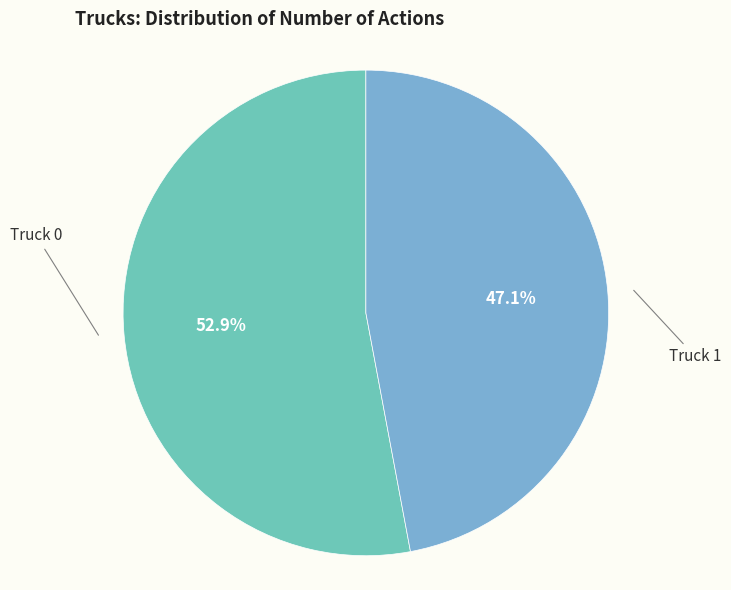

Is there any slice that represents more than half of the pie?

Yes